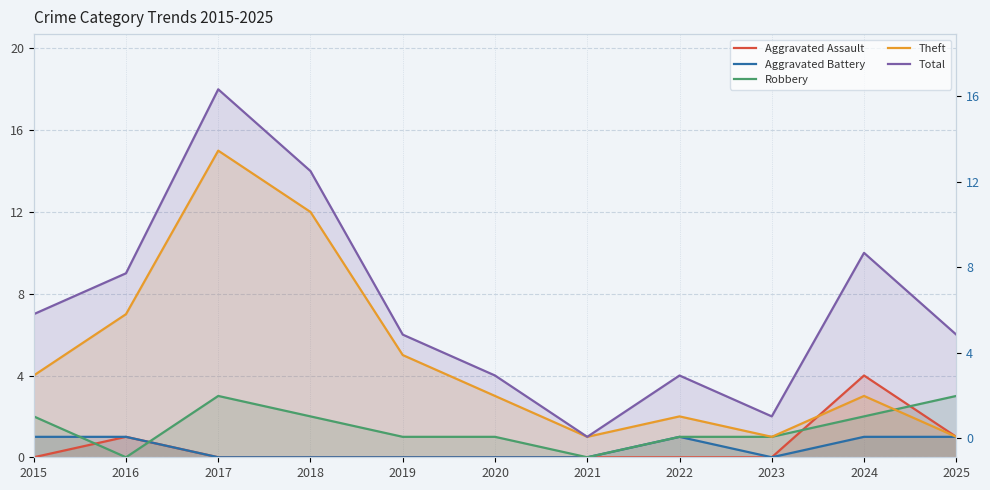

Read the Total value at 2024, to the nearest 10.

10